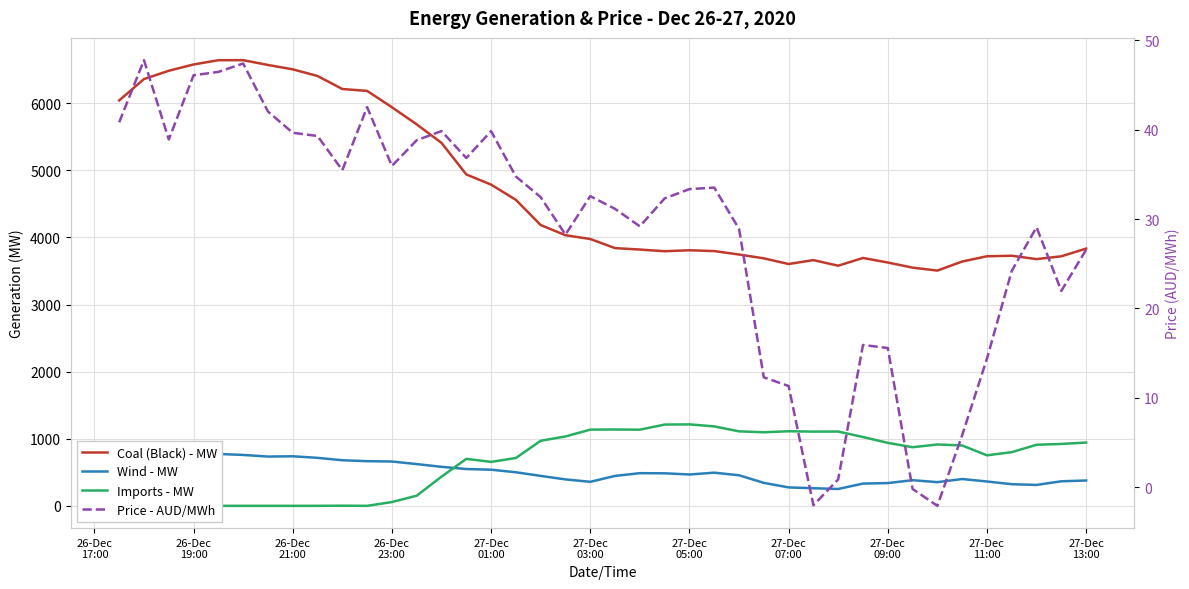

What is the difference between the maximum and minimum values in the Coal (Black) - MW series?

3135.9